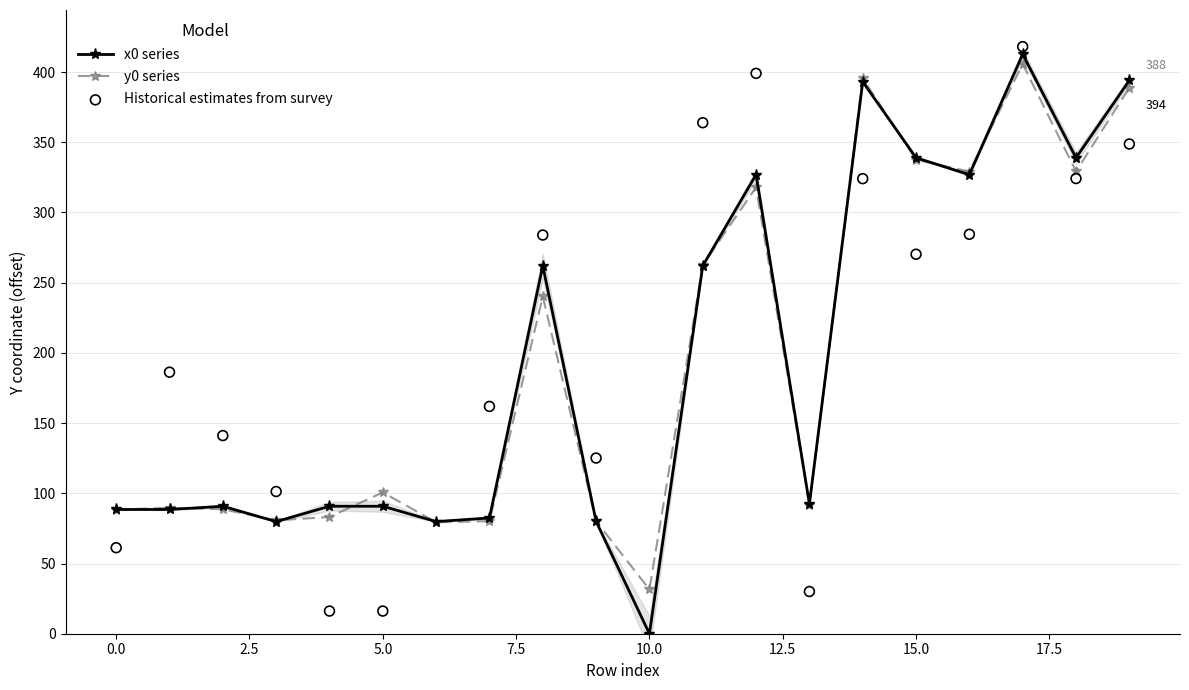

At how many categories does at least one series exceed 258?

9